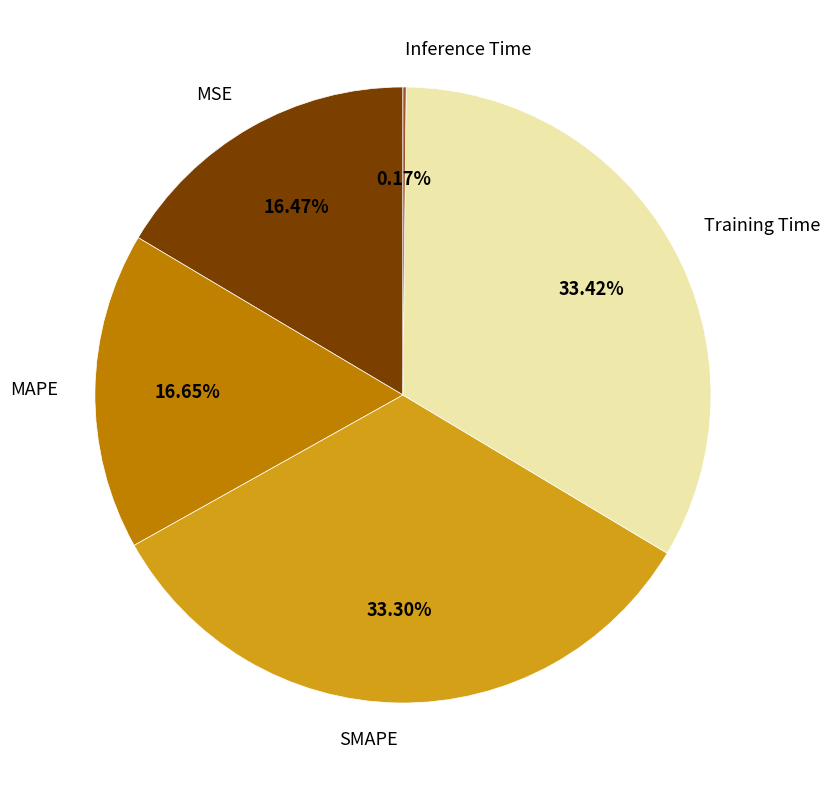

To the nearest percent, what is the combined percentage of MSE and SMAPE?

50%